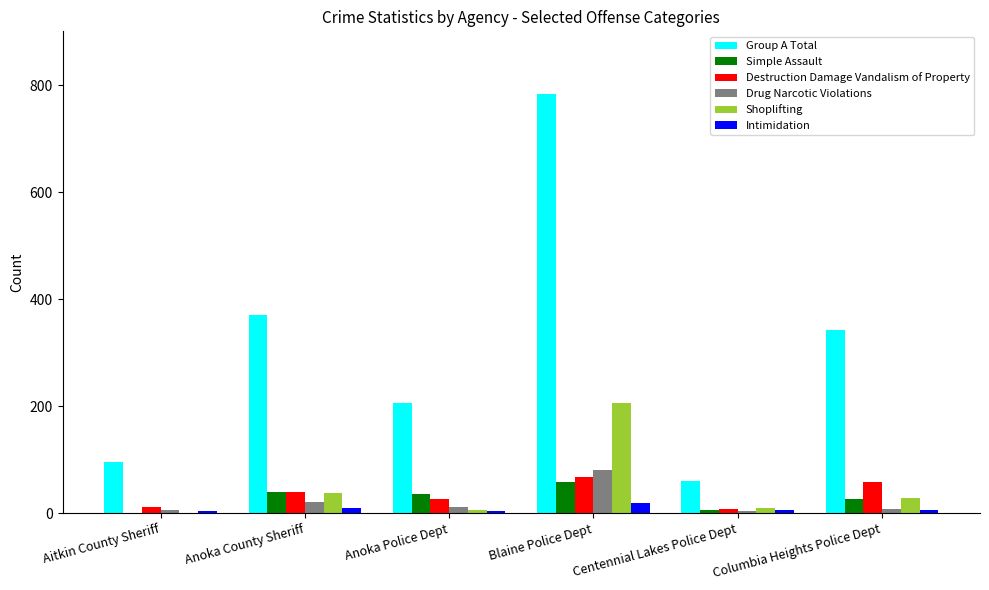

What is the sum of all Simple Assault values?

166